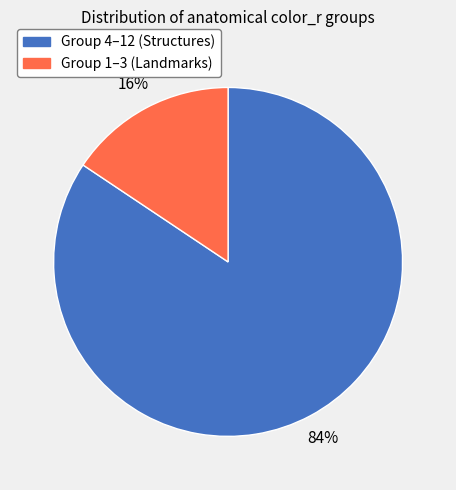

Does any single category account for the majority?

Yes